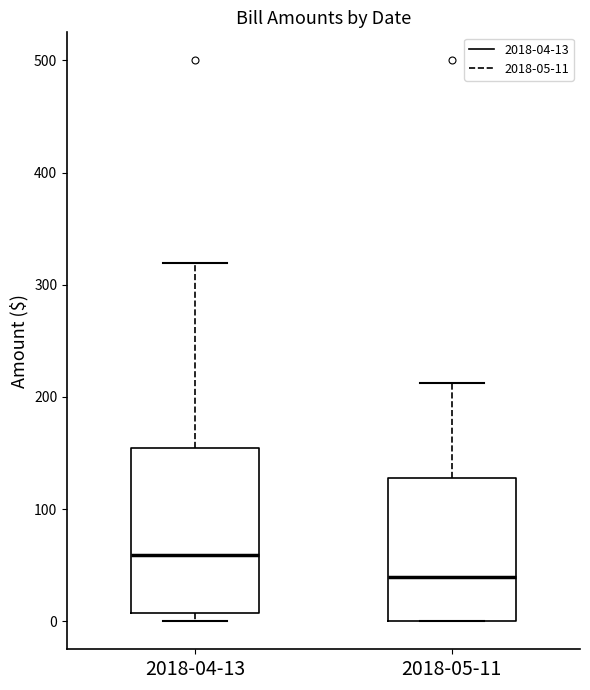

Reading left to right, read every box against the y-axis: the position of its median line, the range the box covers, and the ends of its whiskers. The values are not printed on the chart, so give them approximately, as read against the axis.

2018-04-13: median 60, box 10 to 150, whiskers 0 to 320
2018-05-11: median 40, box 0 to 130, whiskers 0 to 210